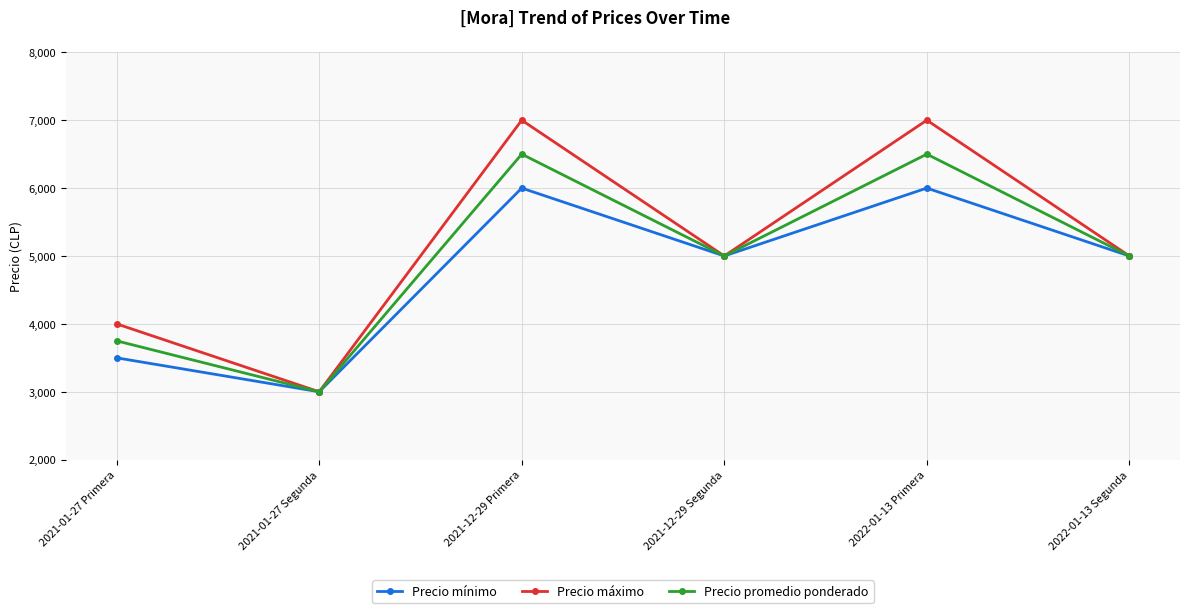

What is the label of the 6th point from the left?

2022-01-13 Segunda